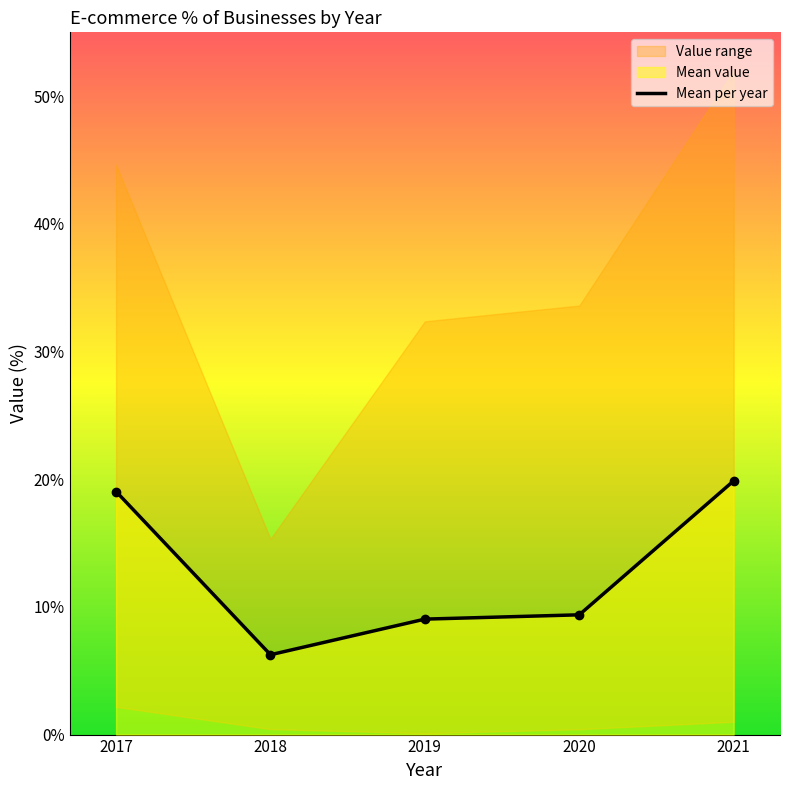

Where is the data nearest to the value 13?

2020